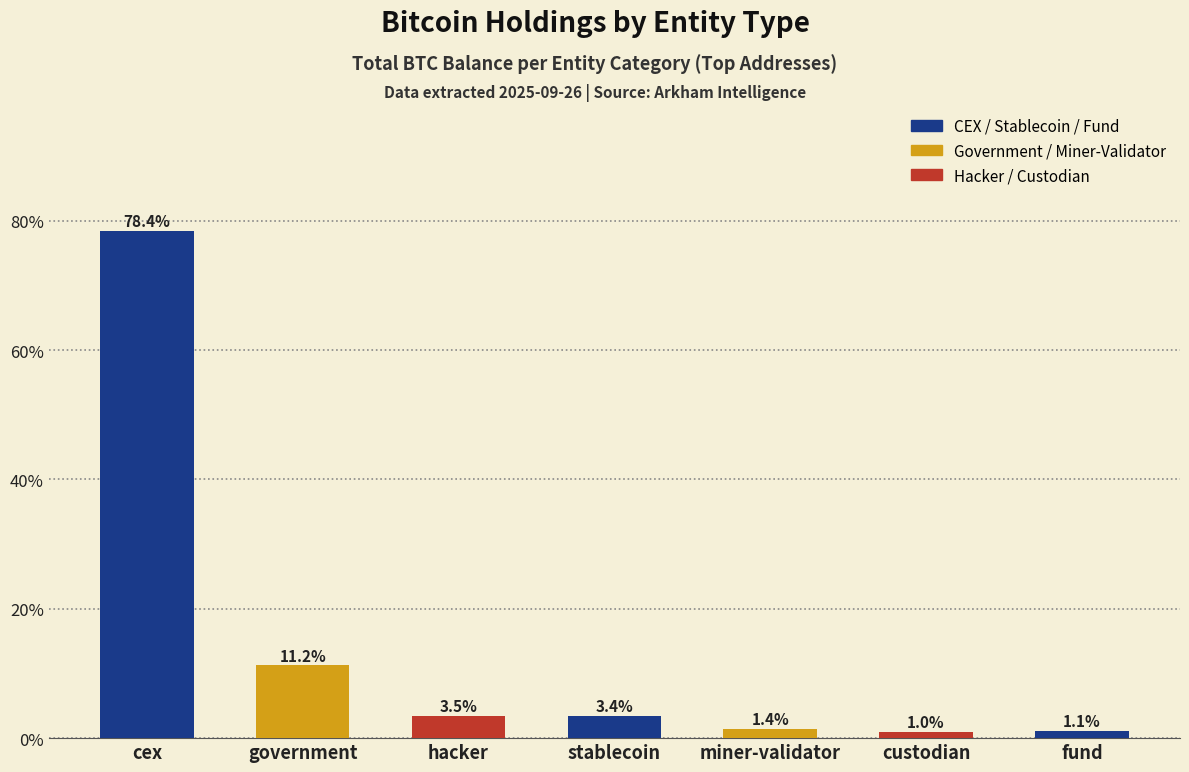

What is the difference between the maximum and minimum values?

77.4